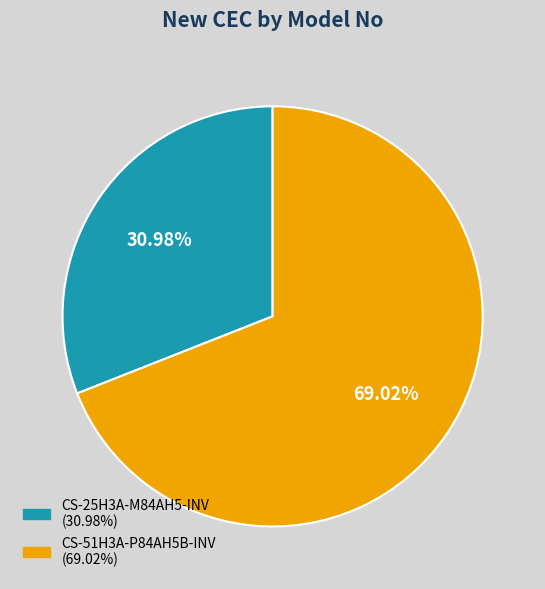

Is the sum of CS-51H3A-P84AH5B-INV and CS-25H3A-M84AH5-INV greater than half?

Yes